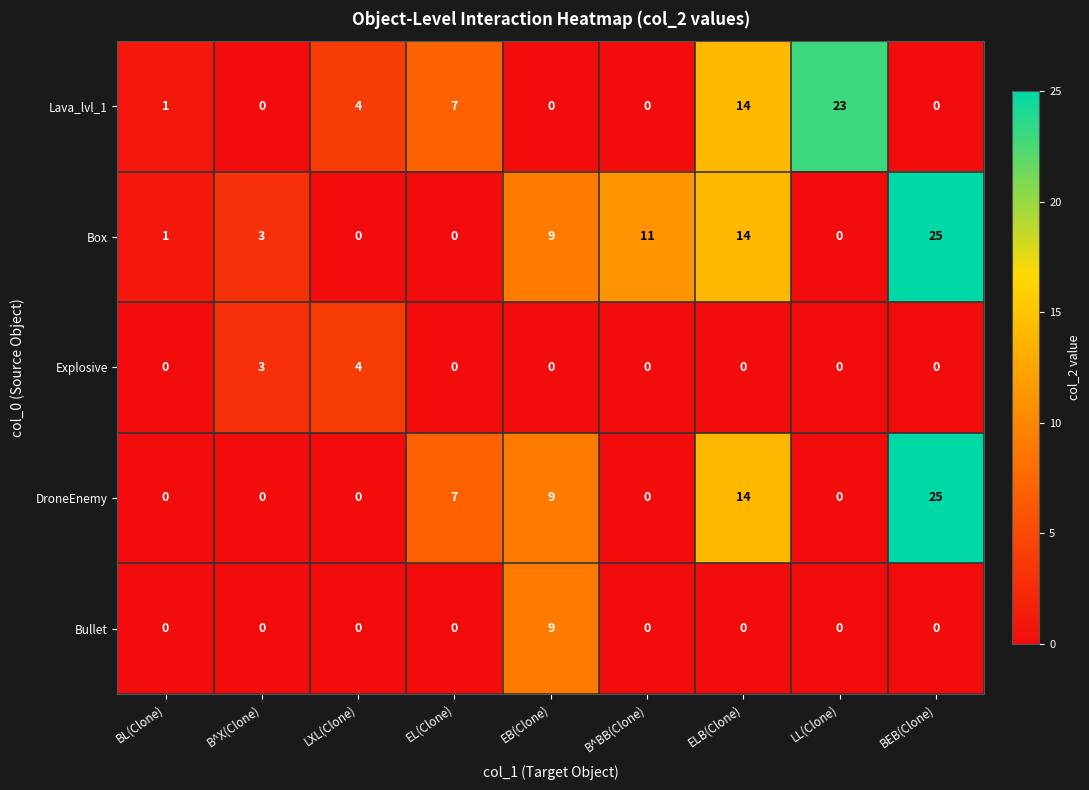

Is it true that Box equals 11 at EL(Clone)?

False